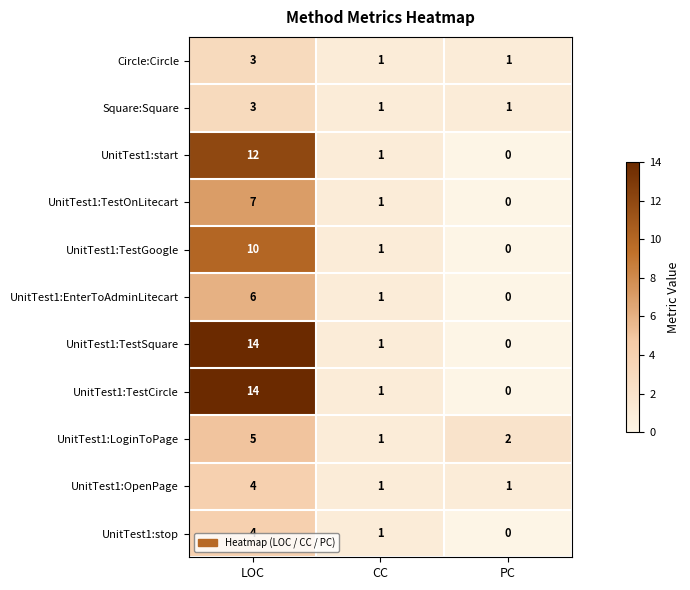

Rank the categories by UnitTest1:TestOnLitecart value from highest to lowest.

LOC, CC, PC